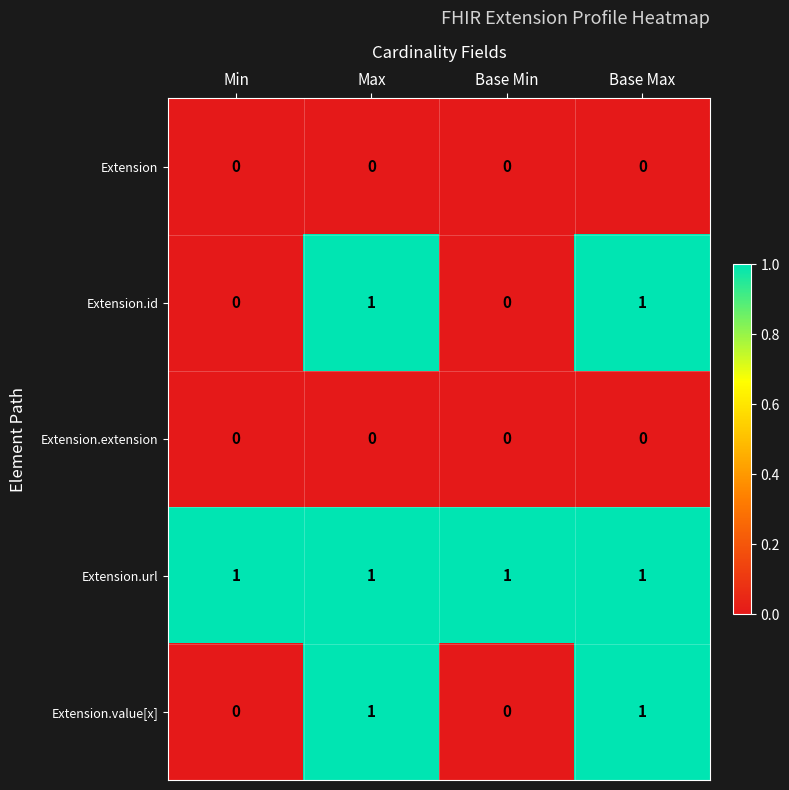

Which series has the largest total across all categories?

Extension.url